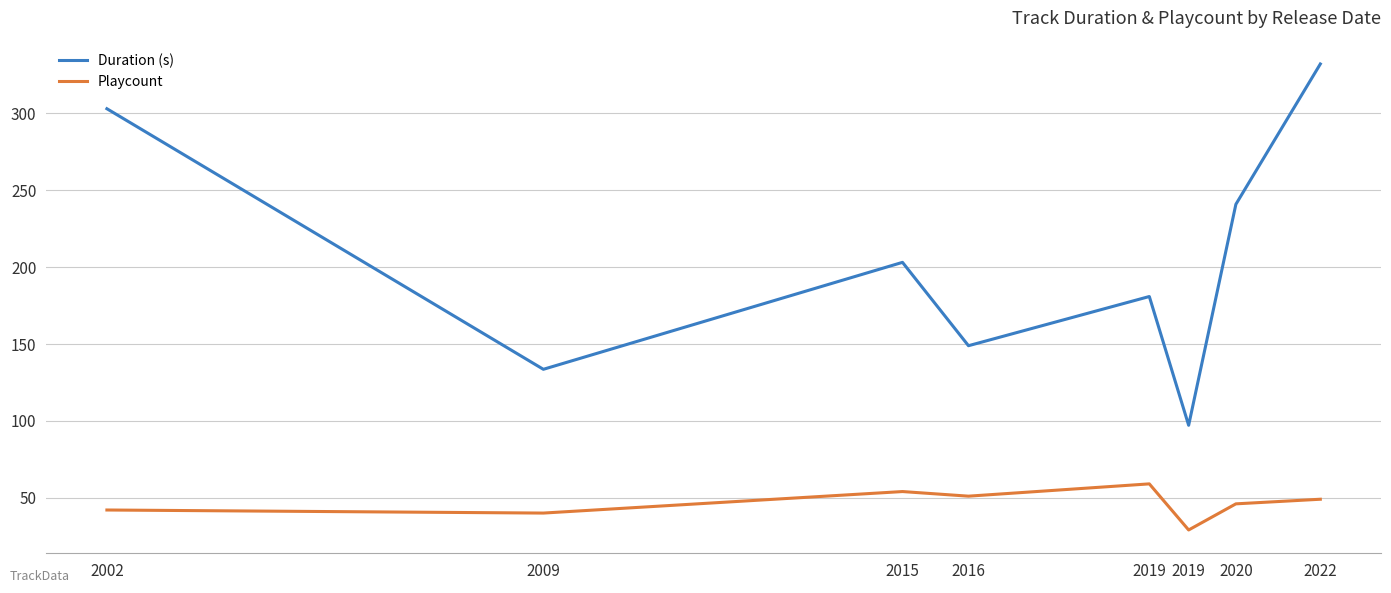

What is the spread (max minus min) of values at 2022?

283.2